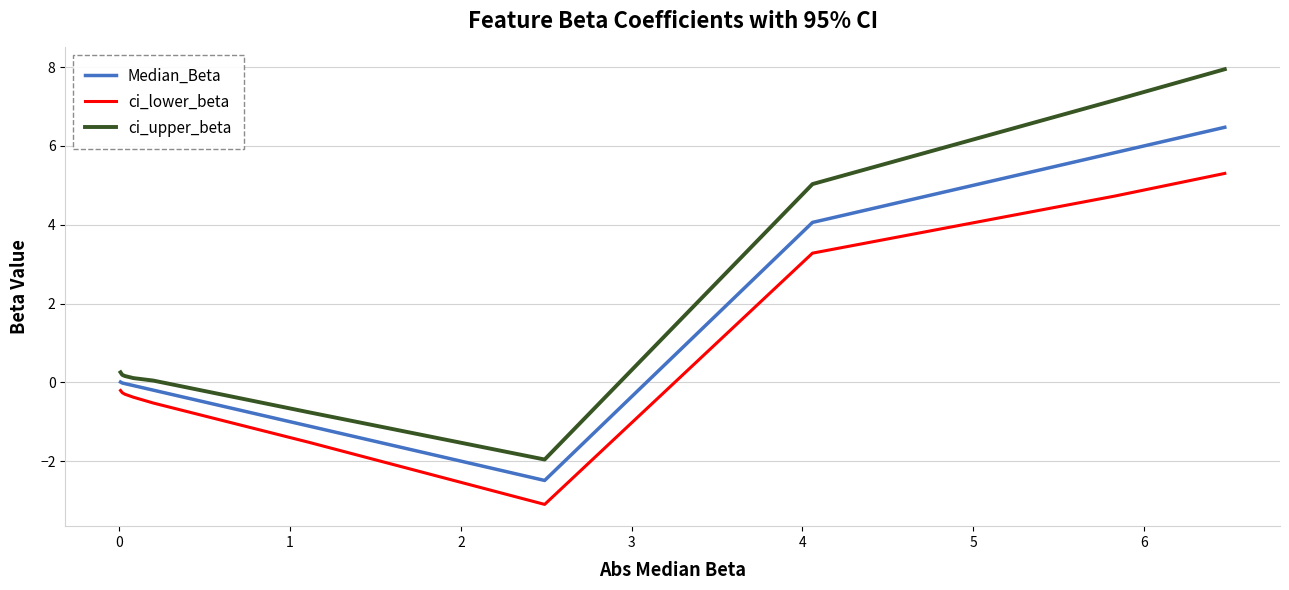

At how many categories does at least one series exceed 7?

2